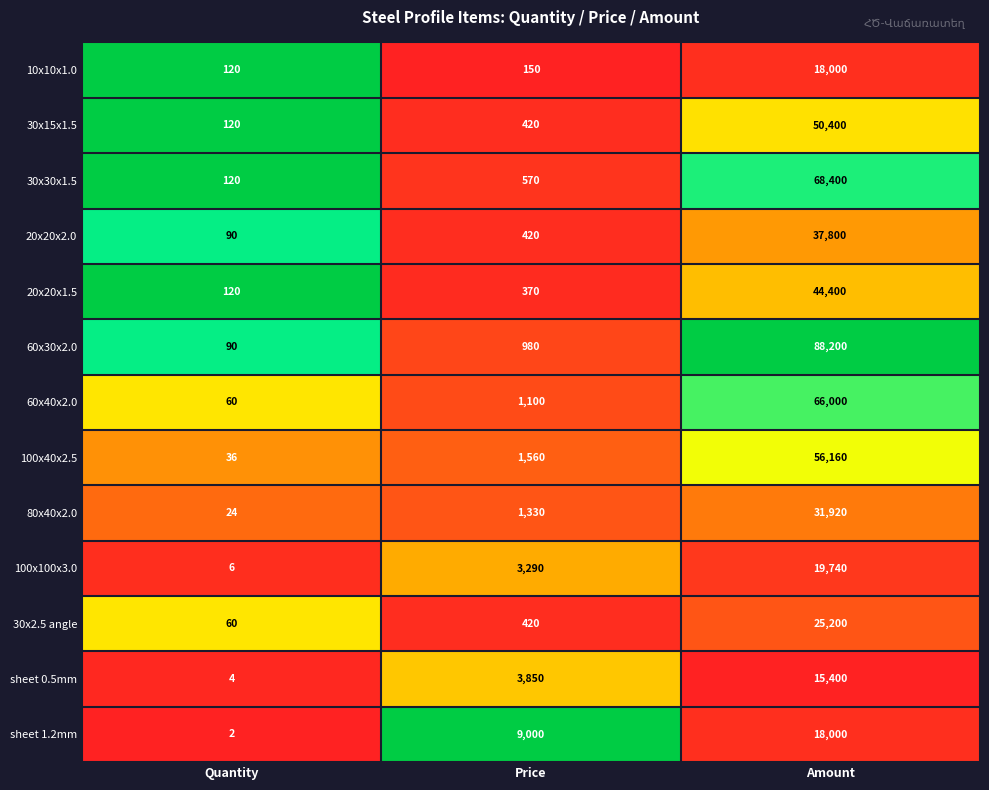

What is the total value across all series at Amount?

539620